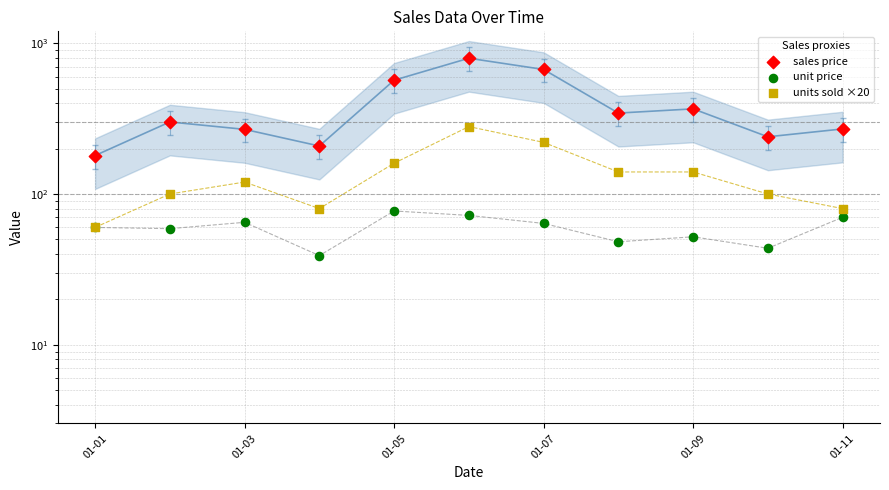

Which series has the largest total across all categories?

sales price